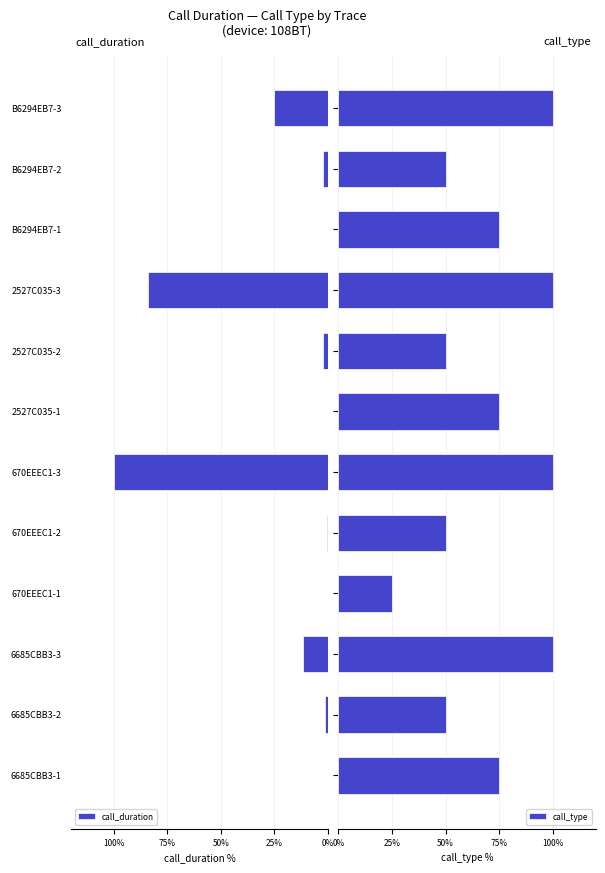

The value of call_duration at 6685CBB3-1 is -44.2. True or false?

False